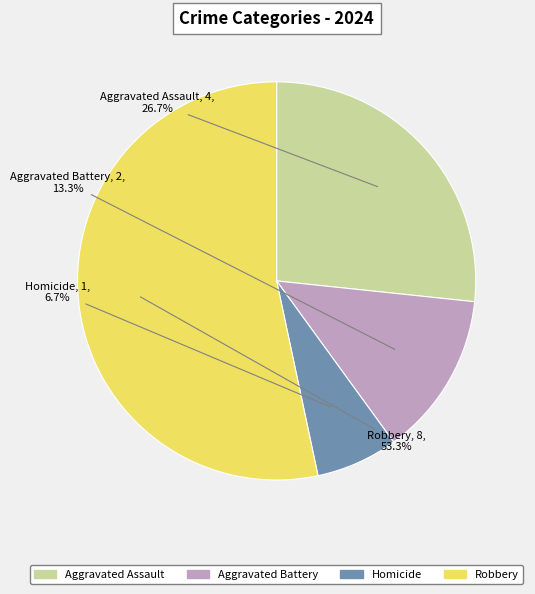

To the nearest percent, what percentage of the pie is Robbery?

53%